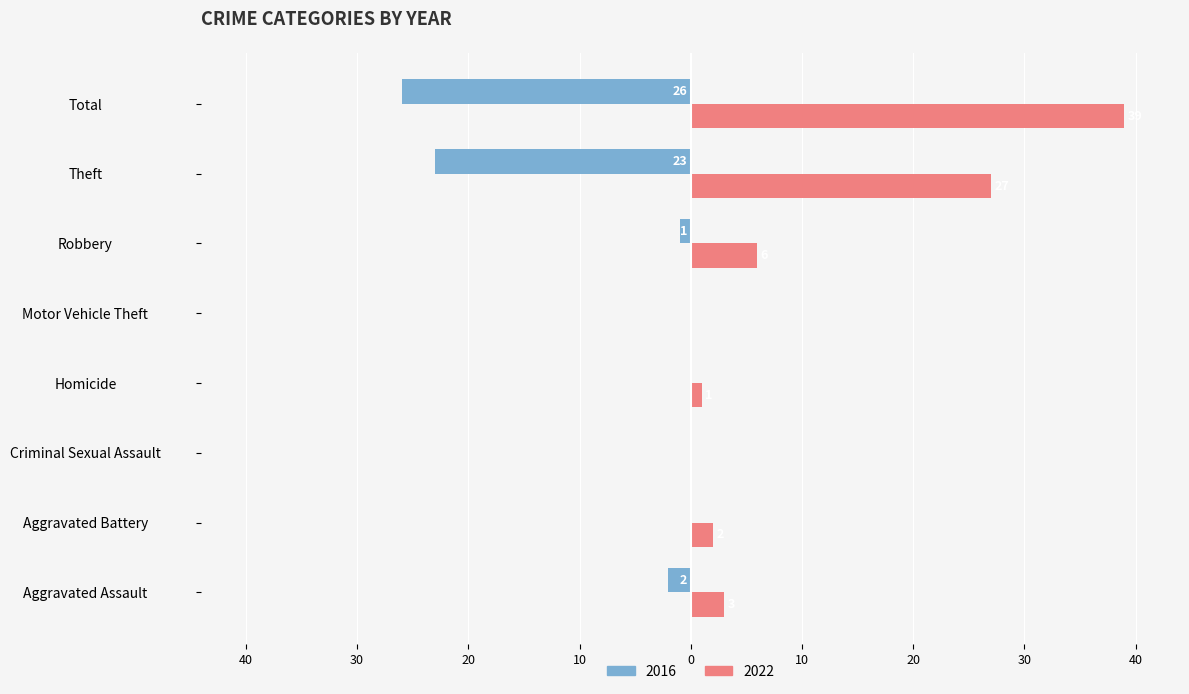

List the labels in order of 2016 value, largest first.

Aggravated Battery, Criminal Sexual Assault, Homicide, Motor Vehicle Theft, Robbery, Aggravated Assault, Theft, Total